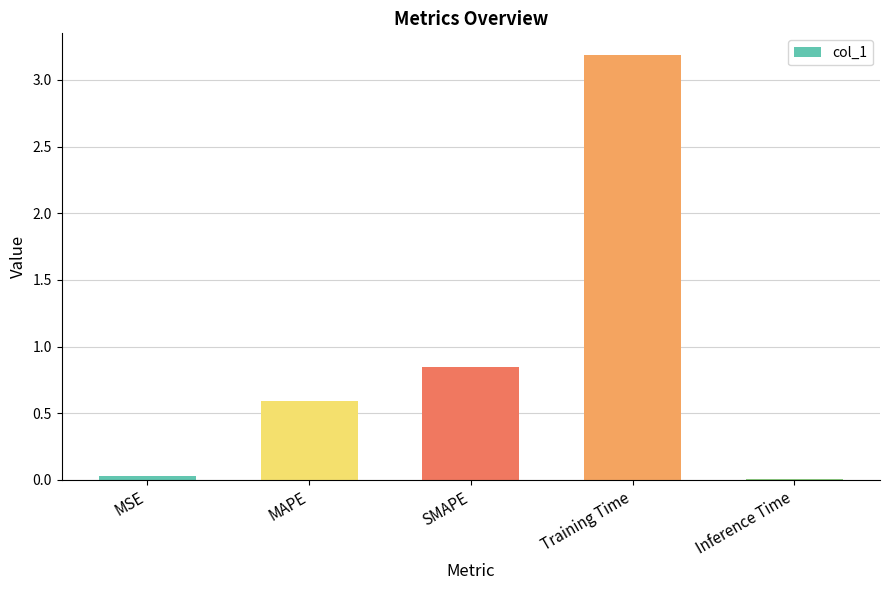

Does the chart contain stacked bars?

No